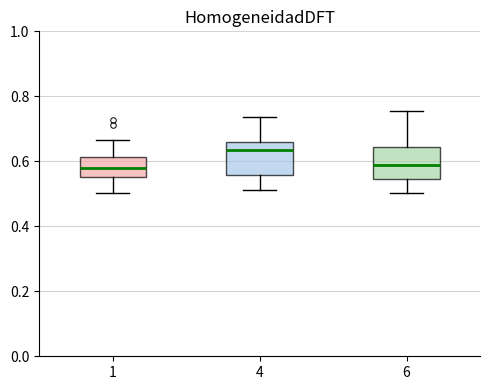

Reading left to right, read every box against the y-axis: the position of its median line, the range the box covers, and the ends of its whiskers. The values are not printed on the chart, so give them approximately, as read against the axis.

1: median 0.58, box 0.56 to 0.62, whiskers 0.50 to 0.66
4: median 0.64, box 0.56 to 0.66, whiskers 0.52 to 0.74
6: median 0.58, box 0.54 to 0.64, whiskers 0.50 to 0.76